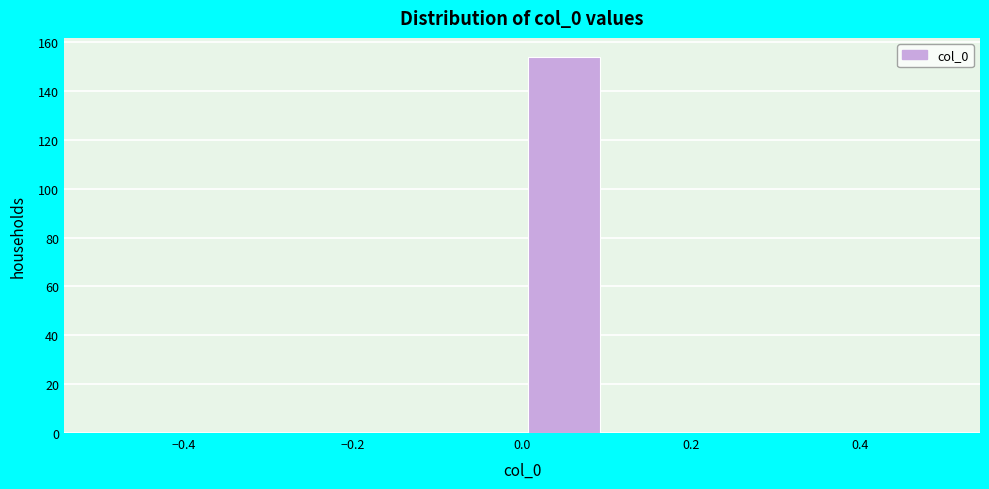

Reading left to right, transcribe this chart: for each bar, give the range it covers on the x-axis and its height. The values are not printed on the chart, so give them approximately, as read against the axis.

-0.5 to -0.4: 0
-0.4 to -0.3: 0
-0.3 to -0.2: 0
-0.2 to -0.1: 0
-0.1 to 0.0: 0
0.0 to 0.1: 154
0.1 to 0.2: 0
0.2 to 0.3: 0
0.3 to 0.4: 0
0.4 to 0.5: 0